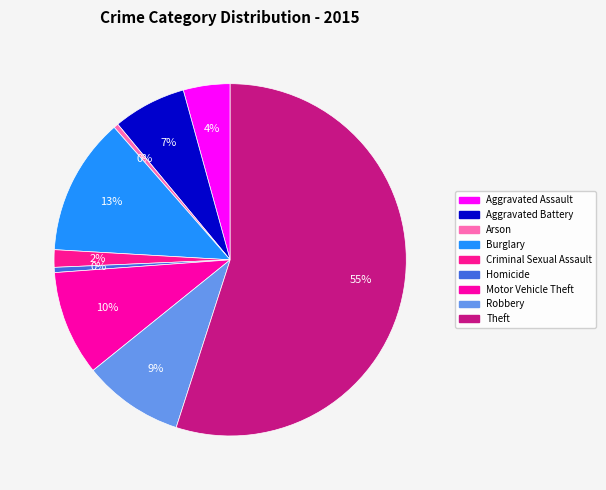

Count the number of slices in the pie.

9